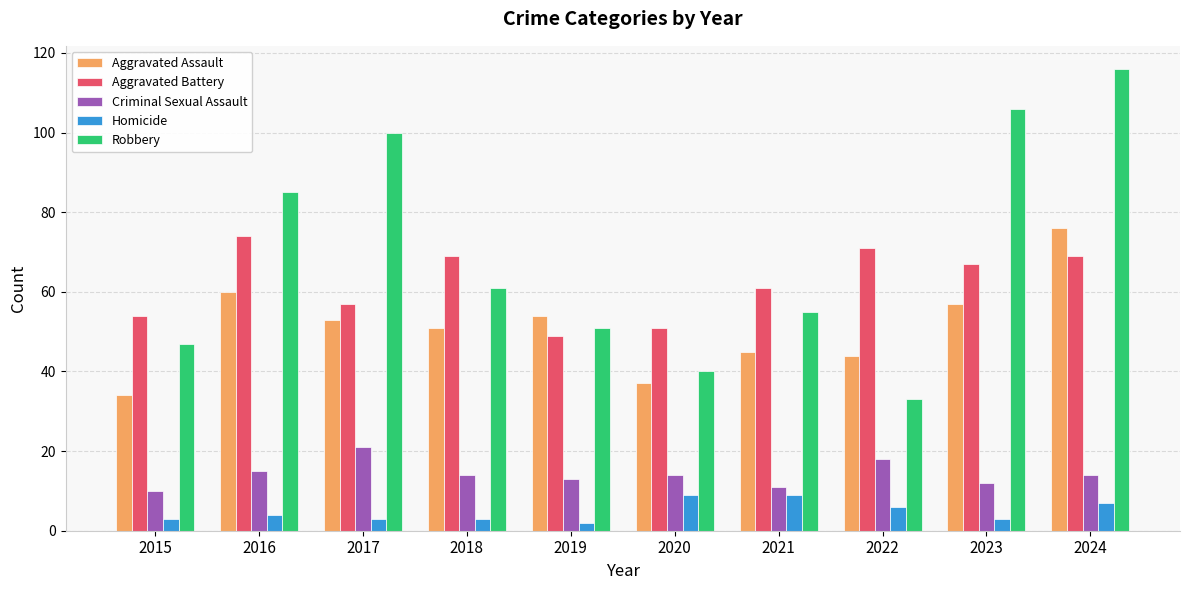

Which category has the lowest value across all series?

2019